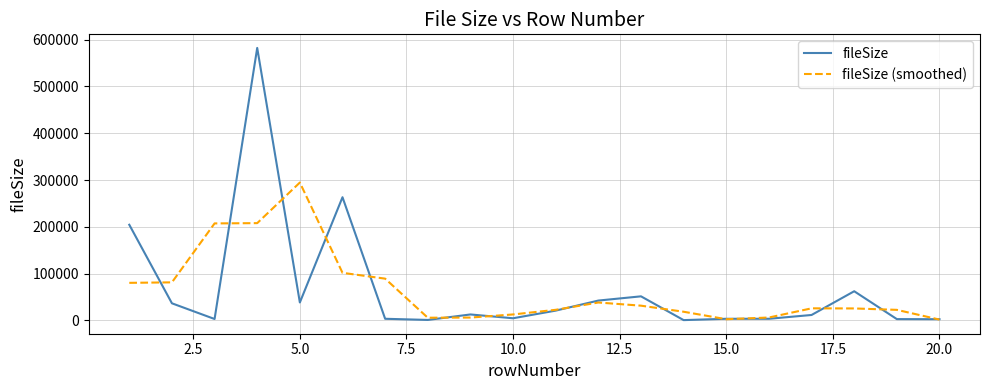

What is the sum of all fileSize (smoothed) values?

1284502.3